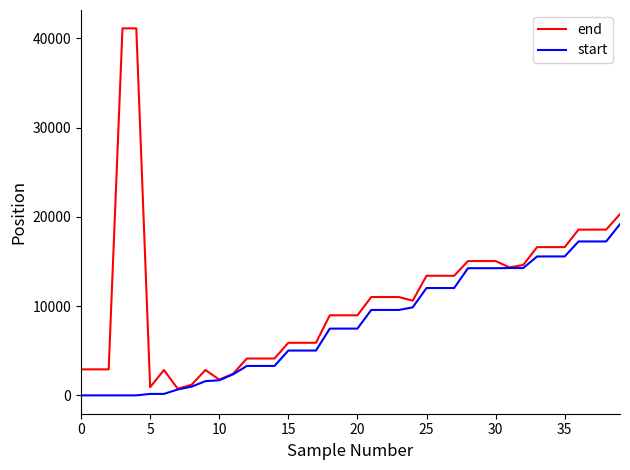

What is the maximum value shown in the chart?

41122